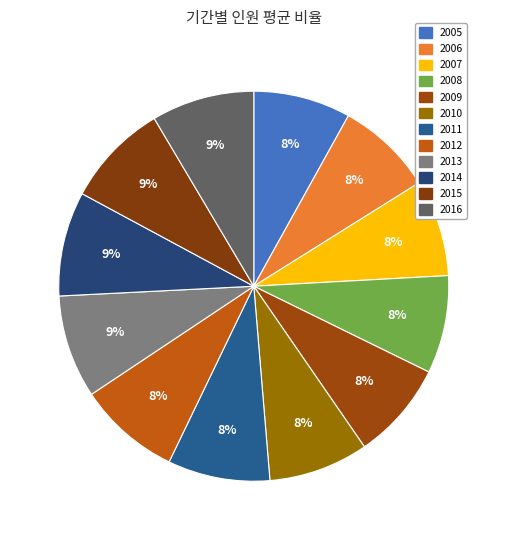

Is 2006 the majority of the pie?

No